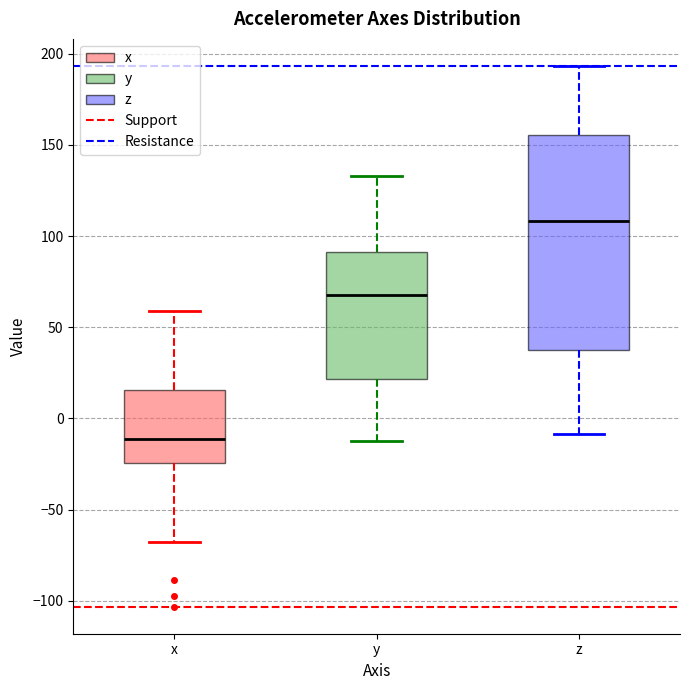

Which box is the tallest, from its lower edge to its upper edge?

z